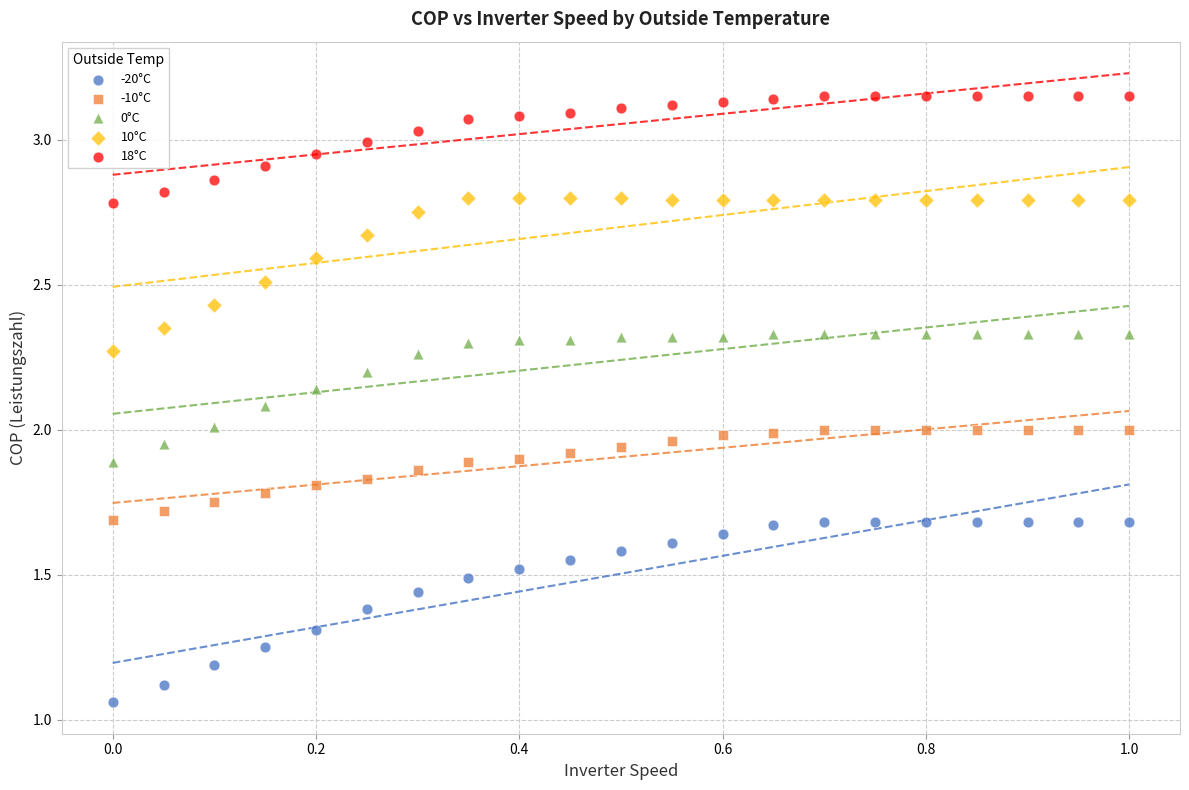

Which series contains the highest Y value?

18°C